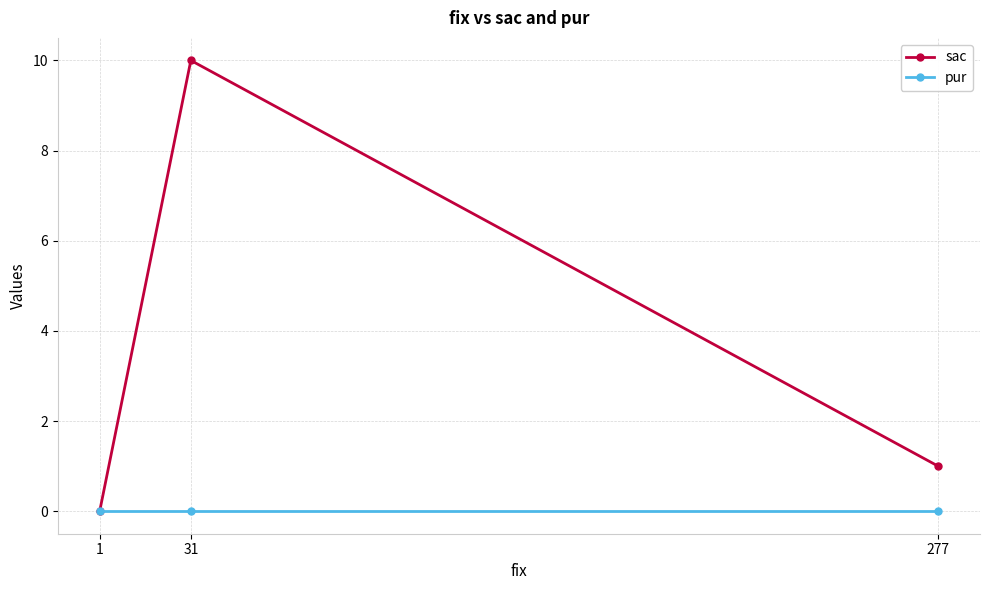

Reading right to left, extract all data points from this chart.

sac: 277=1	31=10	1=0
pur: 277=0	31=0	1=0